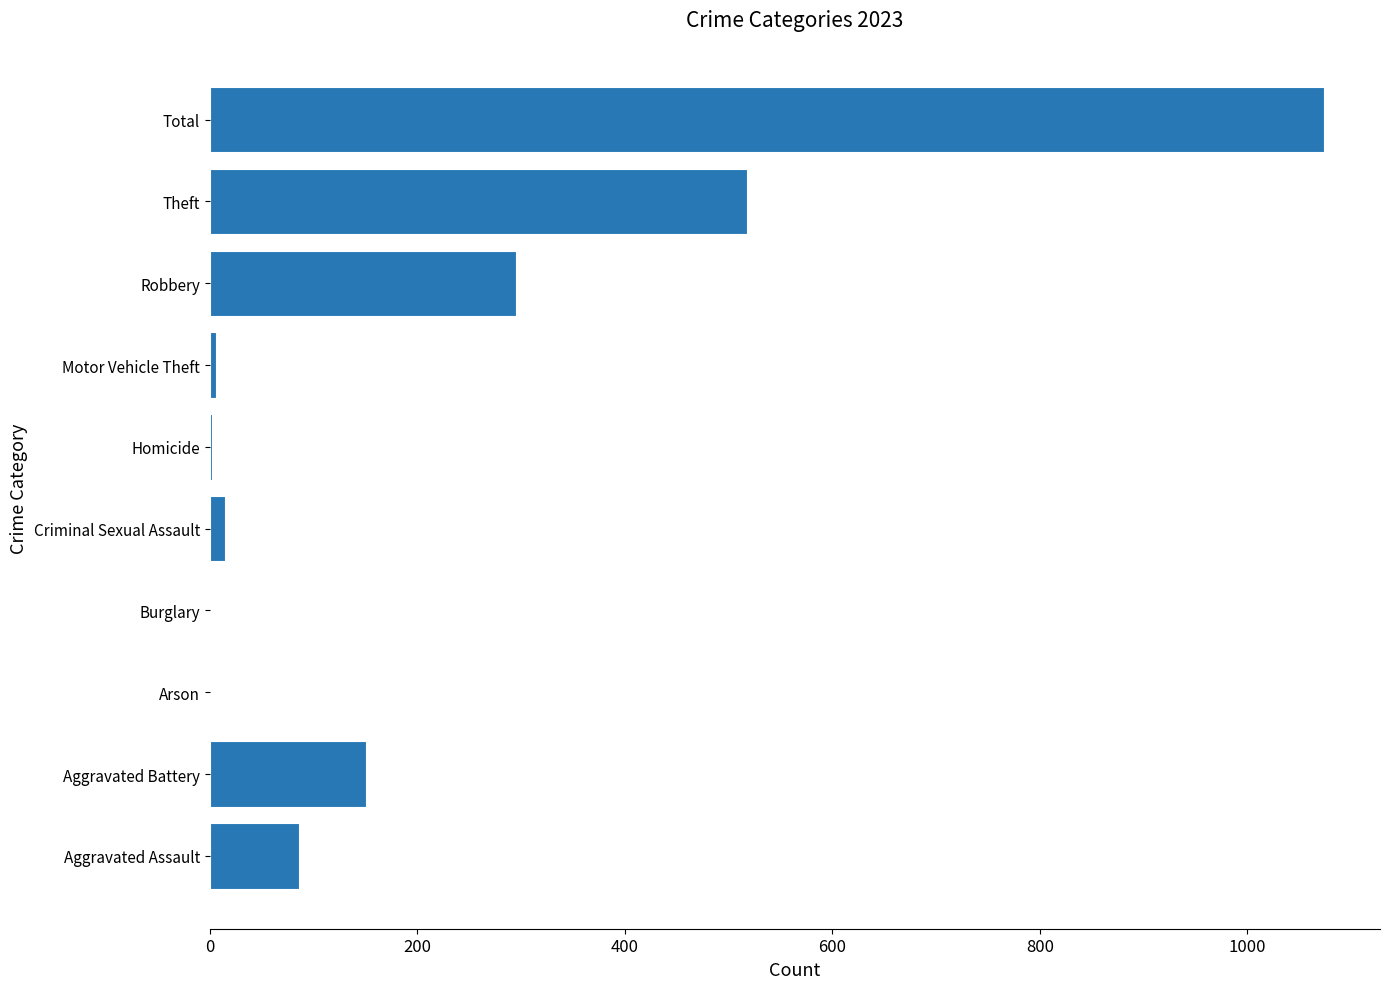

Which category has the highest value across all series?

Total